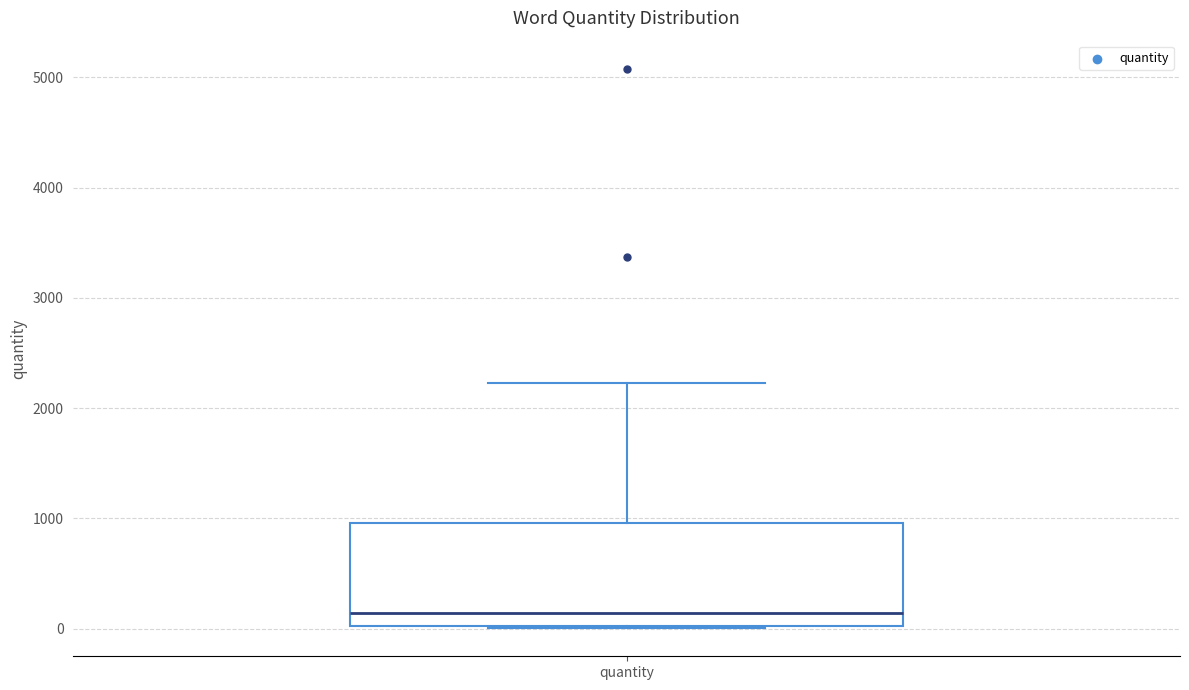

Where is the upper edge of the box for quantity on the y-axis? The values are not printed on the chart, so give them approximately, as read against the axis.

1000